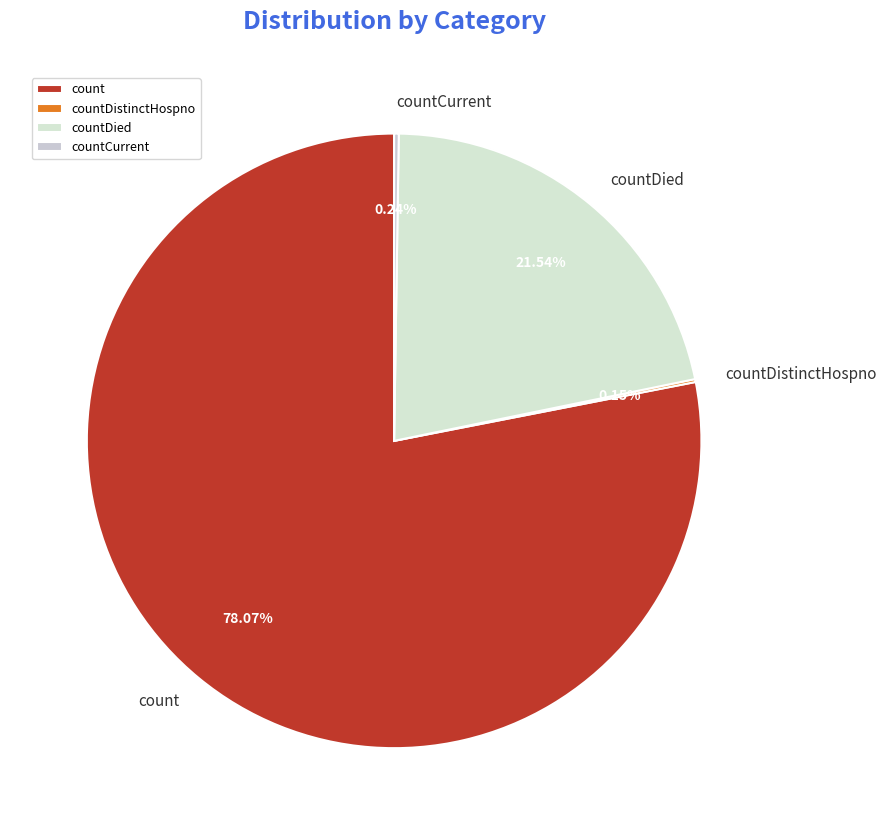

Is it true that count is 78% of the pie?

True